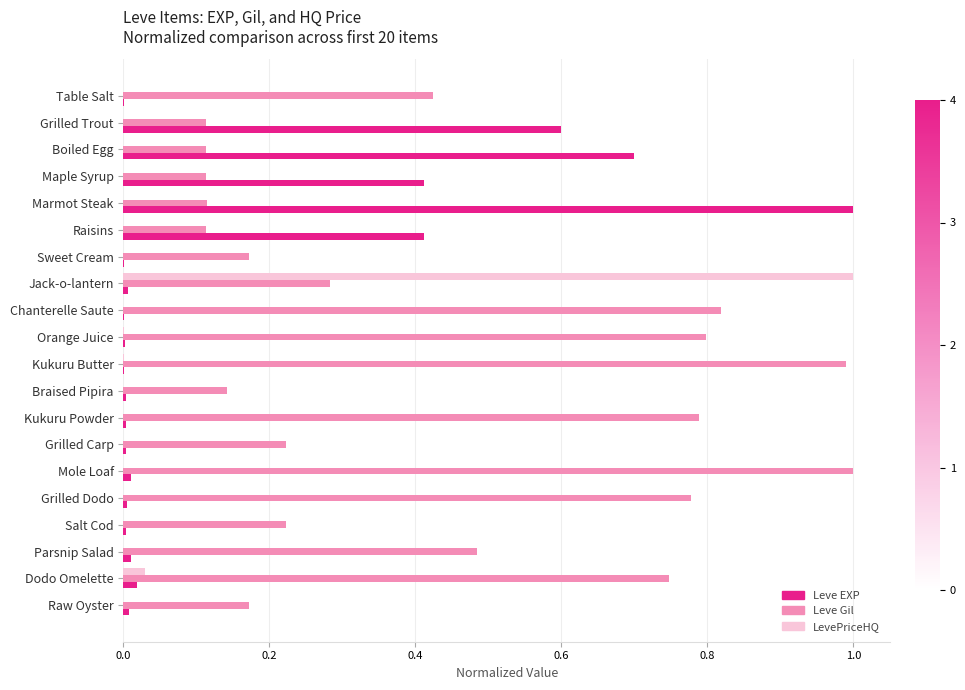

Which series has the largest total across all categories?

Leve Gil